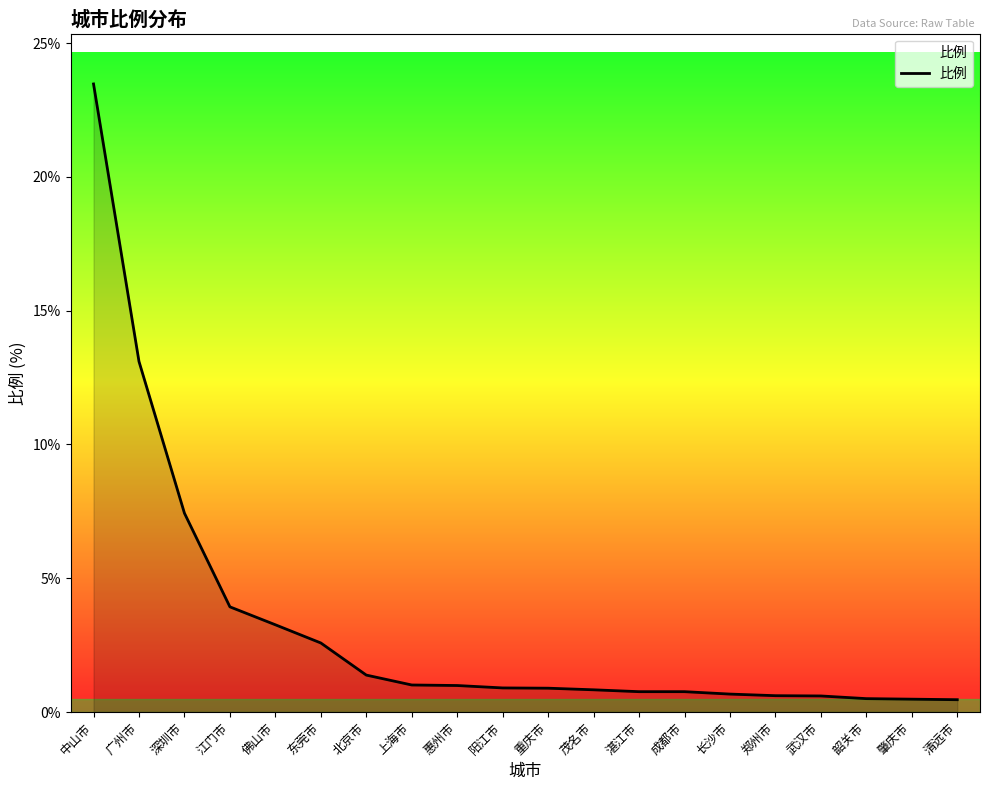

Does the chart have visible grid lines?

No